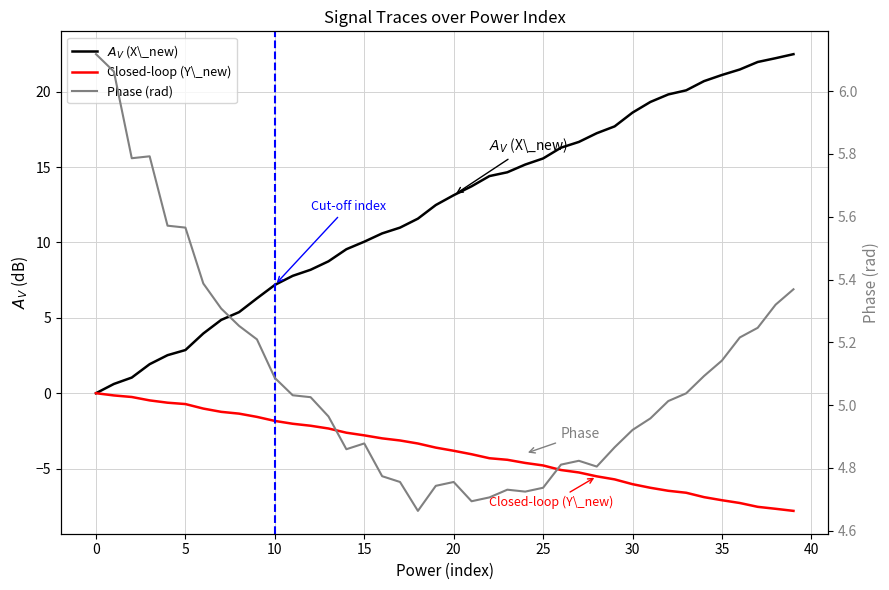

The value of $A_V$ (X\_new) at 13 is 3.9. True or false?

False